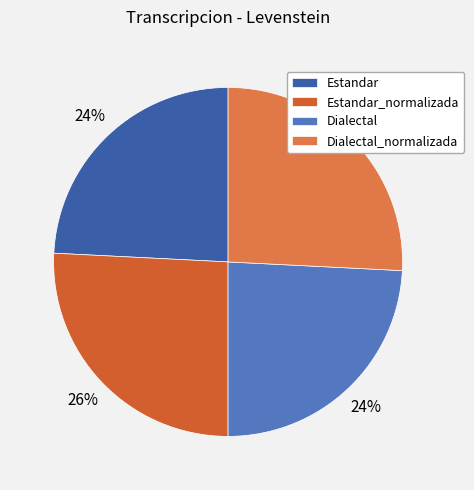

True or false: Estandar_normalizada accounts for 26% of the total.

True